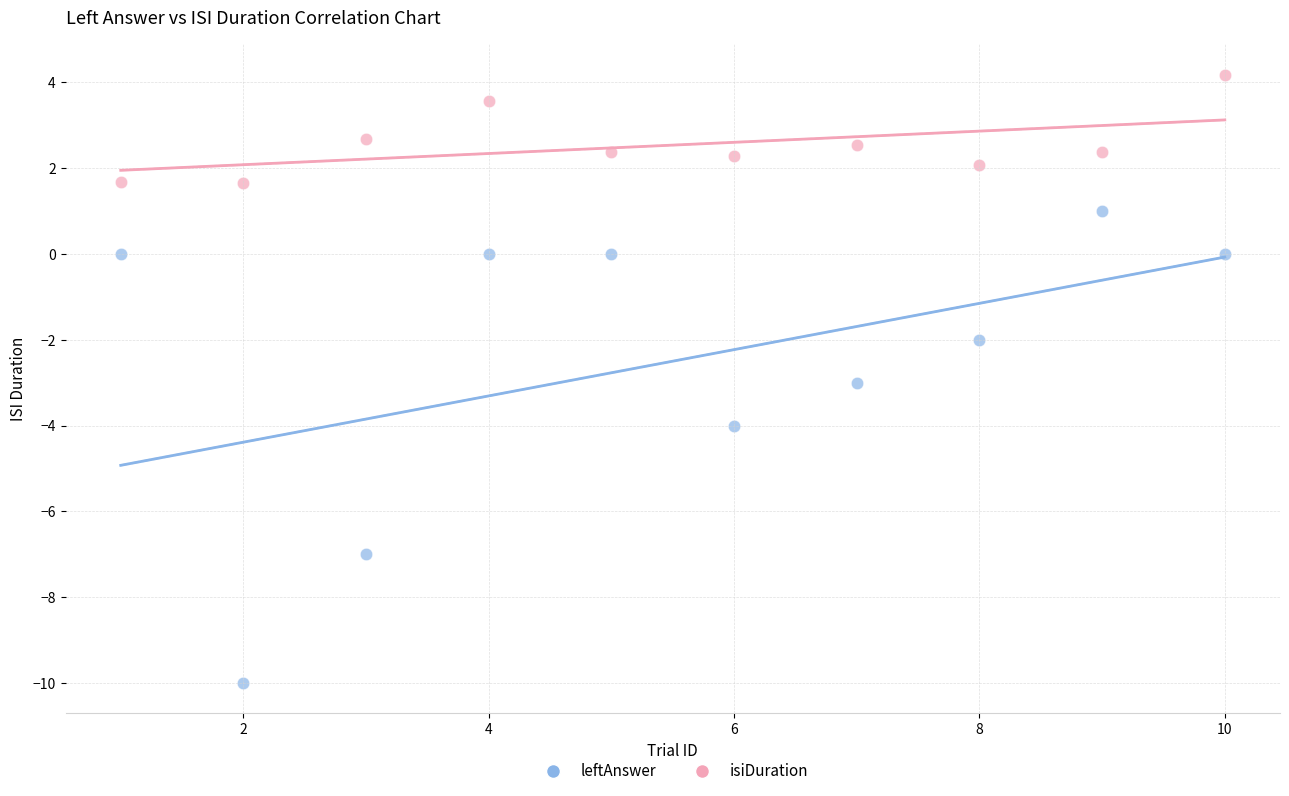

Which series reaches the maximum Y coordinate?

isiDuration